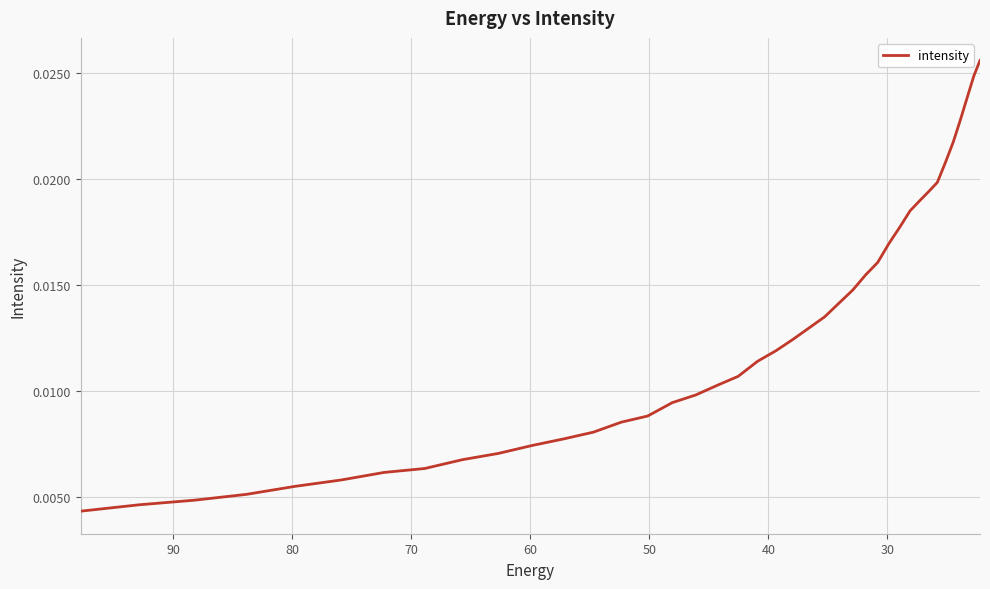

The value at 24 is 0.0. True or false?

False